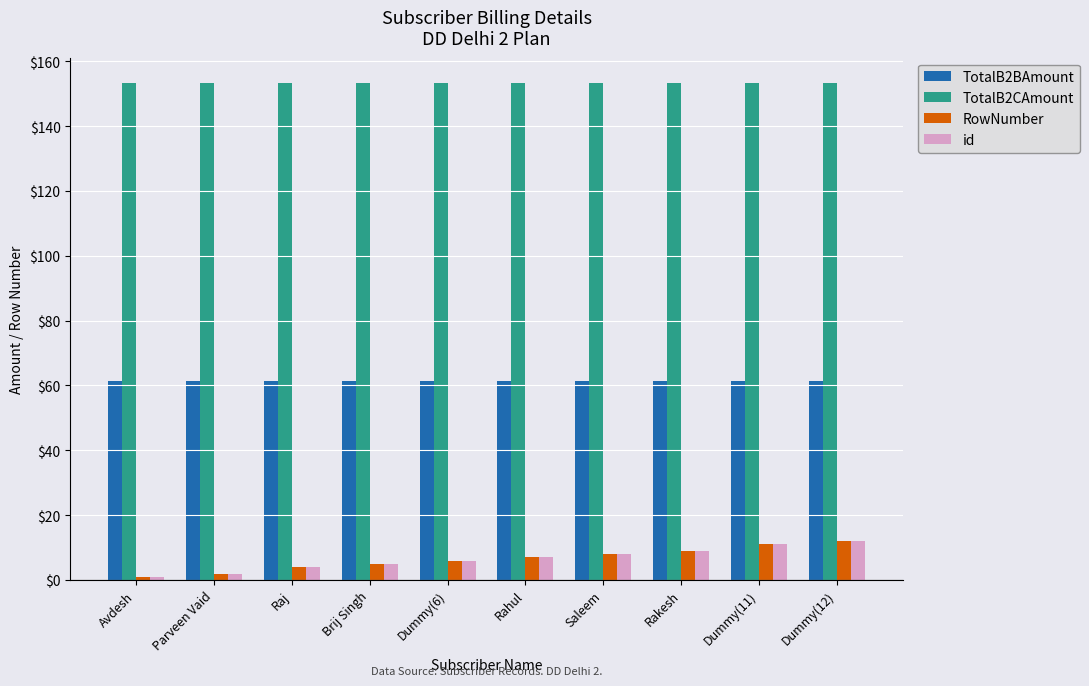

What is the total value across all series at Parveen Vaid?

218.8